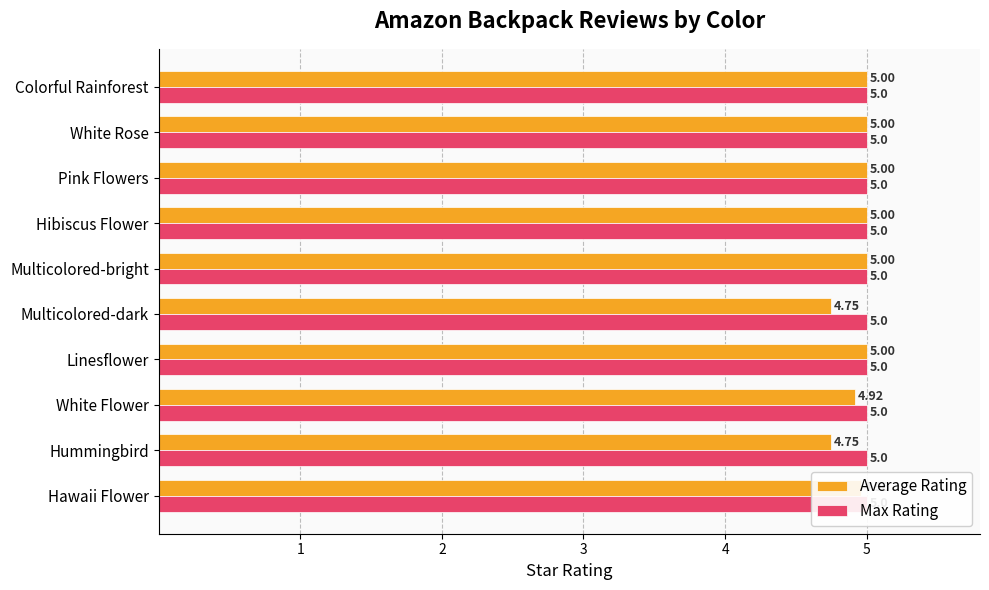

How many series are shown in this chart?

2